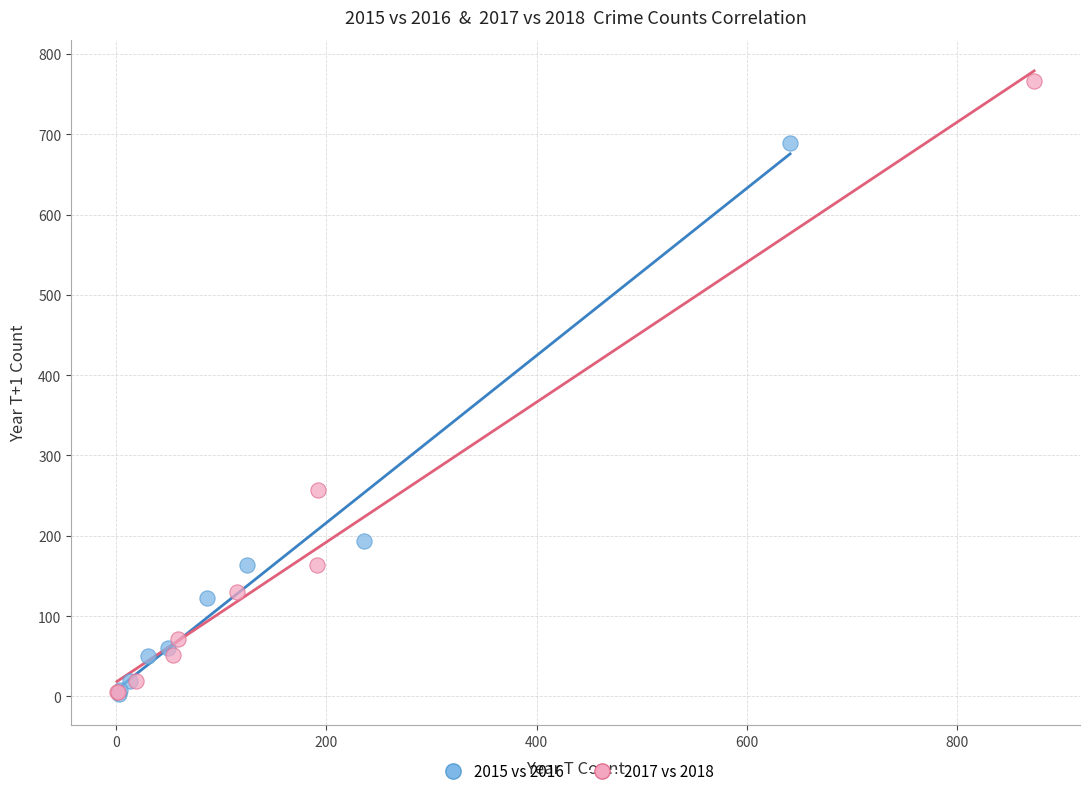

Which series contains the highest Y value?

2017 vs 2018